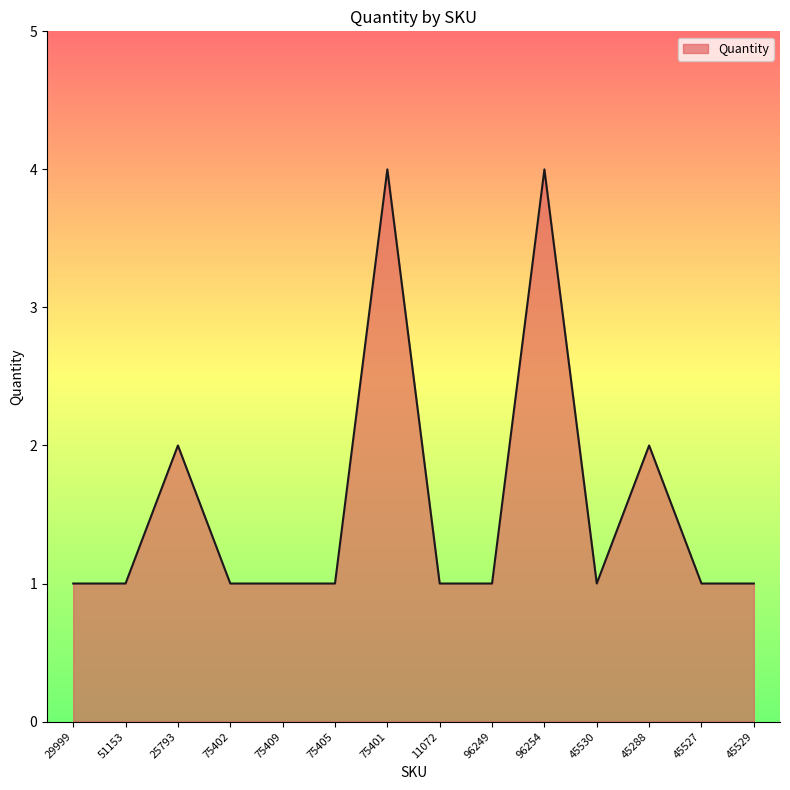

True or false: the data shows 2 at 75405.

False